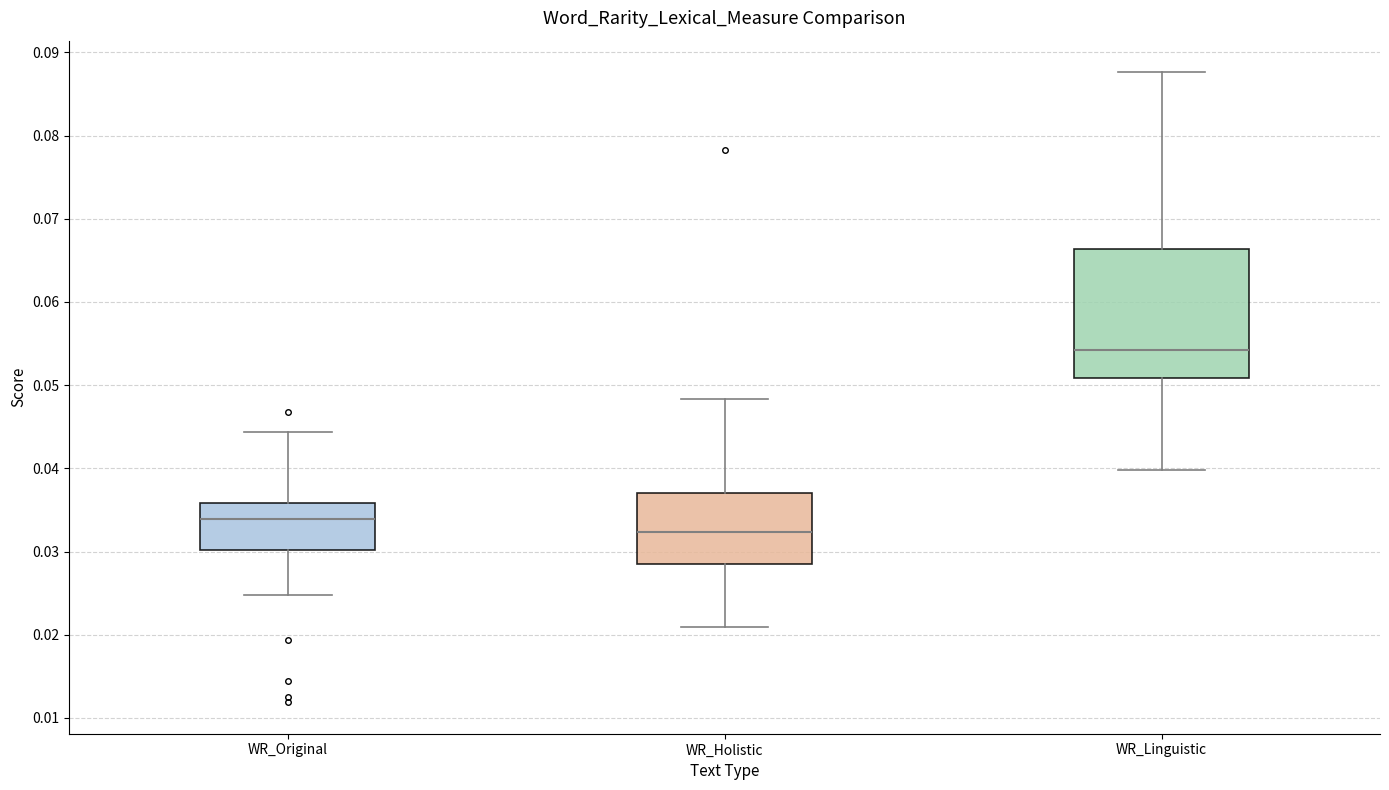

Which box is the tallest, from its lower edge to its upper edge?

WR_Linguistic